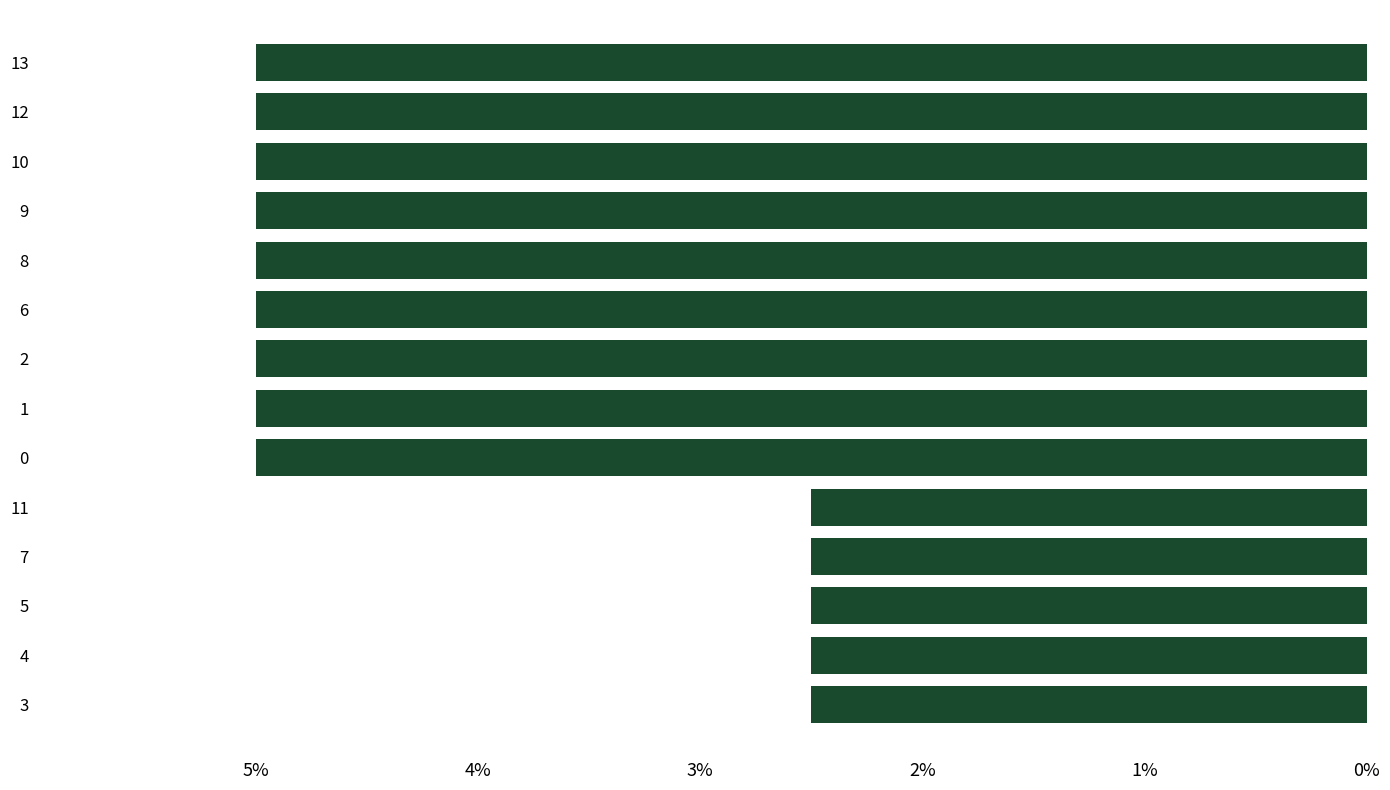

Are the bars horizontal?

Yes